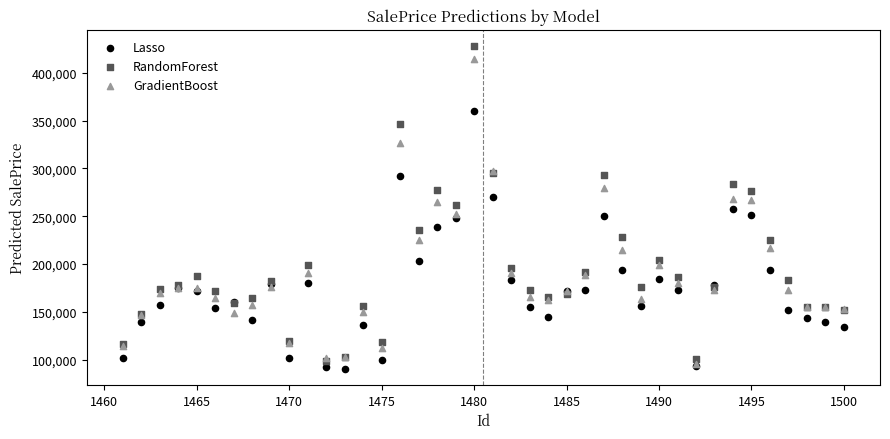

What are all the series names shown in the legend?

Lasso, RandomForest, GradientBoost